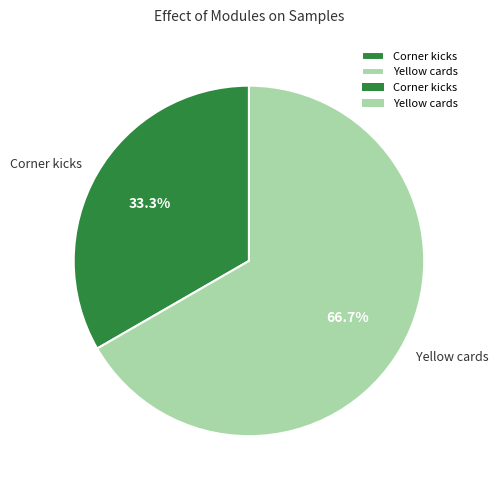

To the nearest percent, what is the average slice percentage?

50%